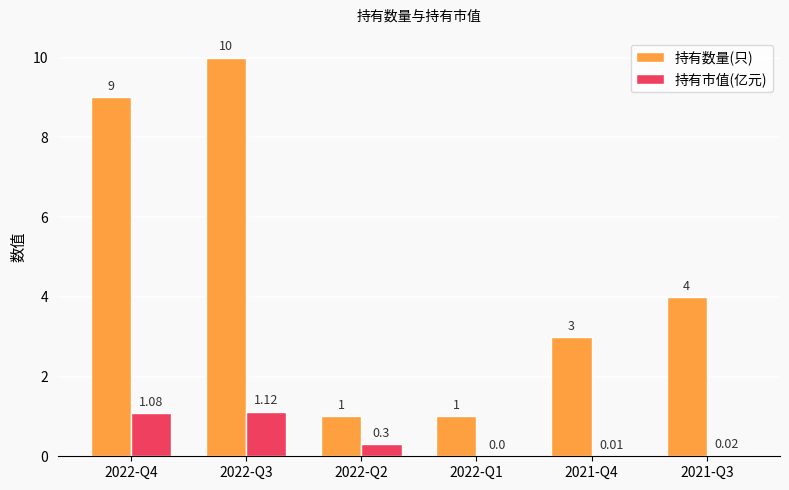

Which series has the widest spread of values?

持有数量(只)